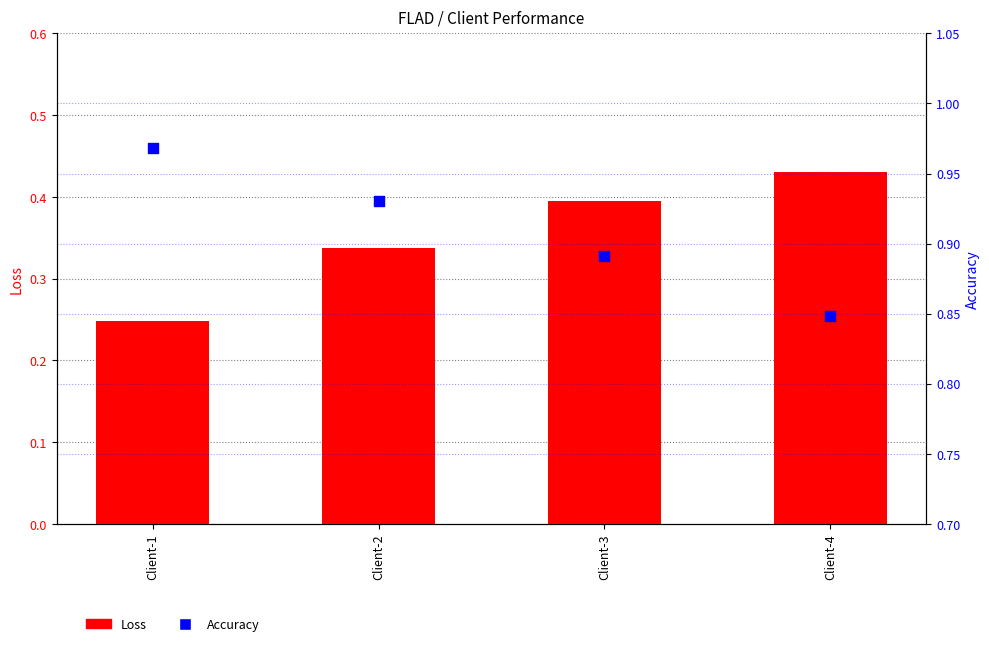

What are all the series names shown in the legend?

Loss, Accuracy